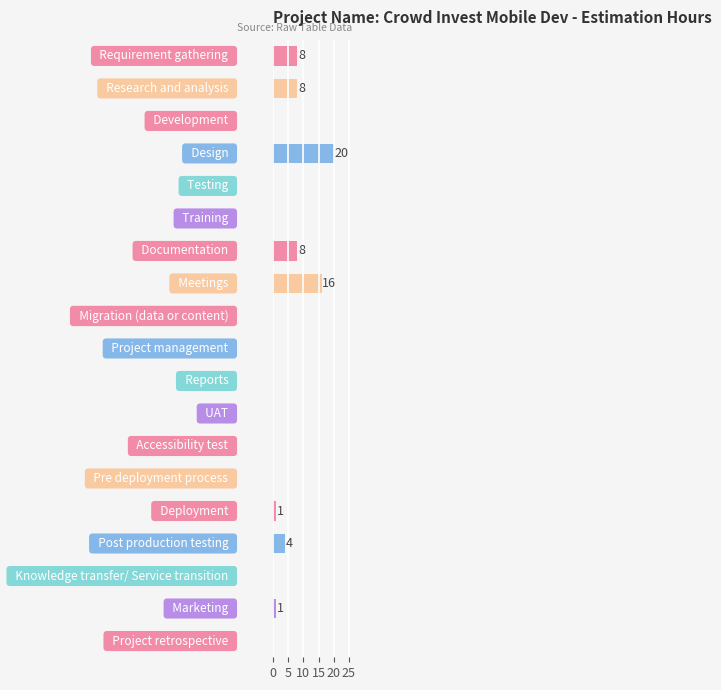

What is the maximum value shown in the chart?

20